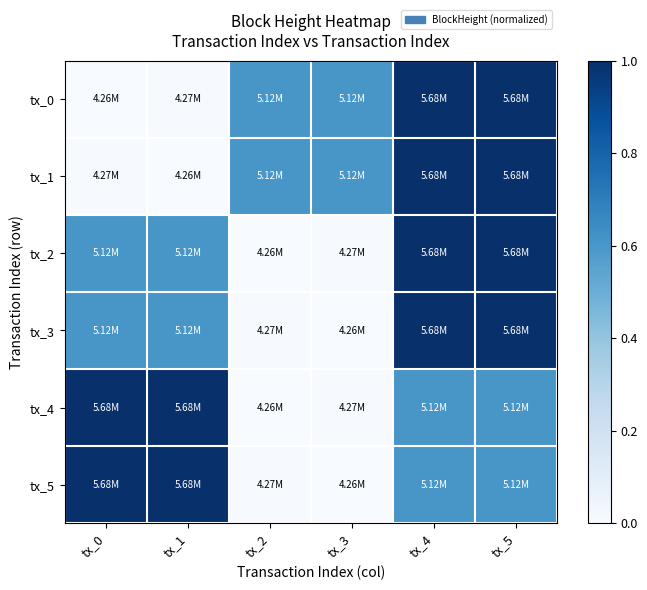

Reading right to left, list all the values displayed in this chart.

tx_0: tx_5=1.0	tx_4=1.0	tx_3=0.6	tx_2=0.6	tx_1=0.0	tx_0=0.0
tx_1: tx_5=1.0	tx_4=1.0	tx_3=0.6	tx_2=0.6	tx_1=0.0	tx_0=0.0
tx_2: tx_5=1.0	tx_4=1.0	tx_3=0.0	tx_2=0.0	tx_1=0.6	tx_0=0.6
tx_3: tx_5=1.0	tx_4=1.0	tx_3=0.0	tx_2=0.0	tx_1=0.6	tx_0=0.6
tx_4: tx_5=0.6	tx_4=0.6	tx_3=0.0	tx_2=0.0	tx_1=1.0	tx_0=1.0
tx_5: tx_5=0.6	tx_4=0.6	tx_3=0.0	tx_2=0.0	tx_1=1.0	tx_0=1.0